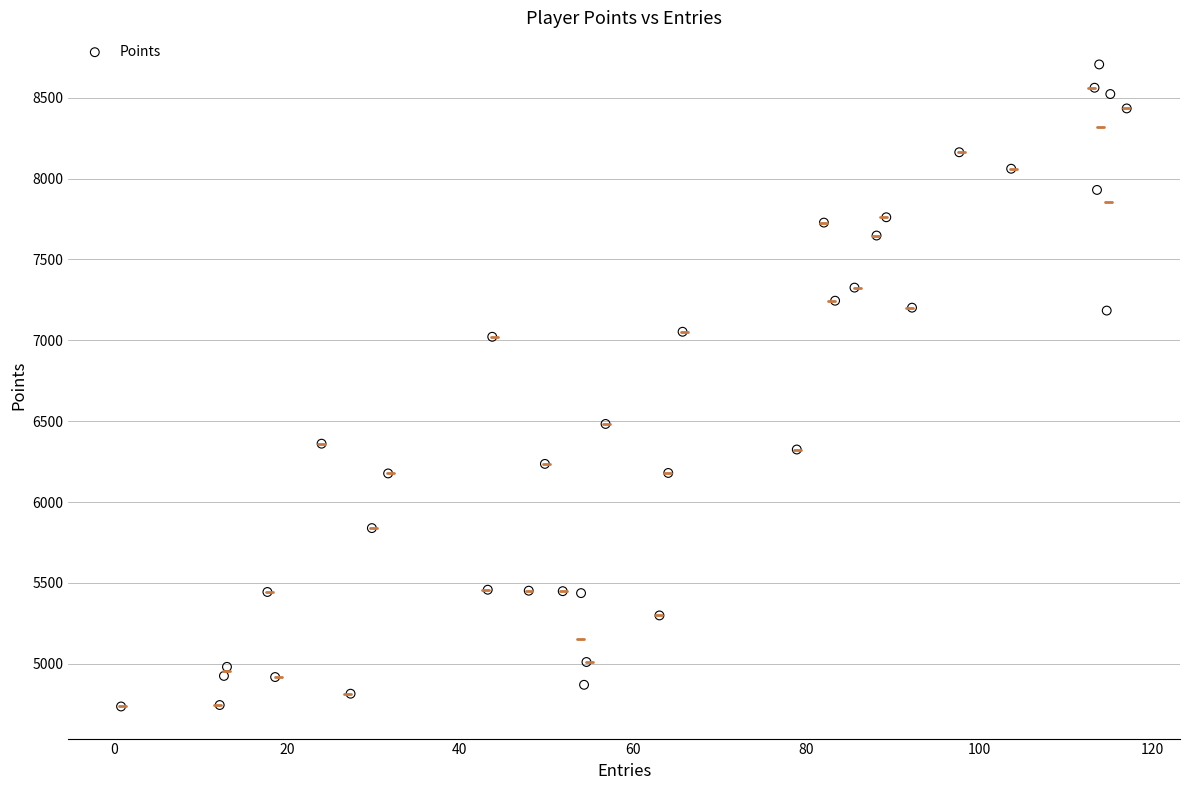

What Y value in the scatter plot is closest to 6721?

6483